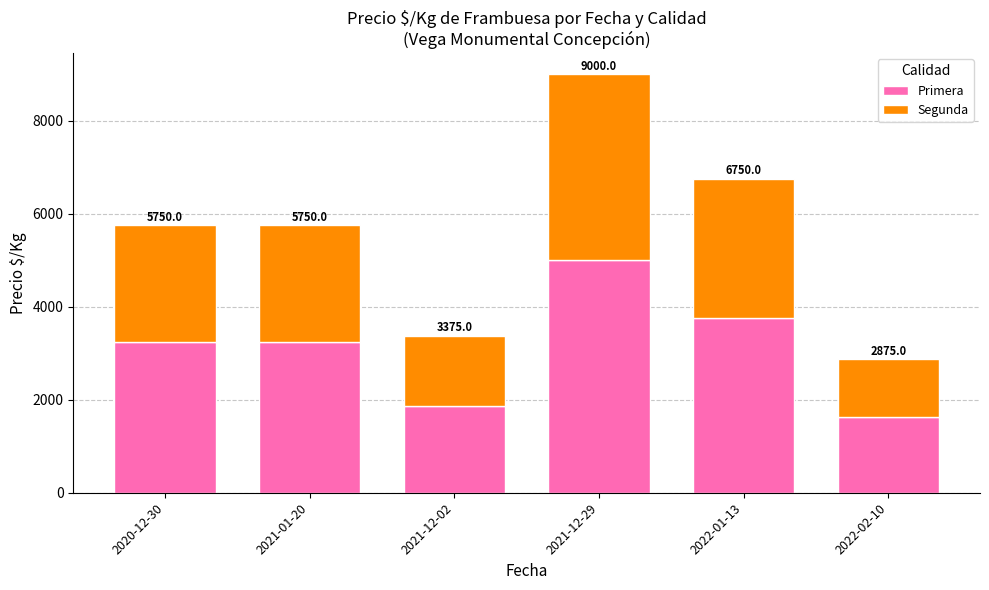

What are all the series names shown in the legend?

Primera, Segunda